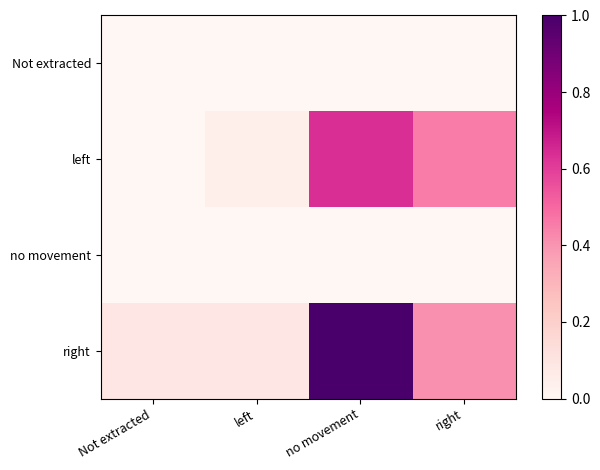

Reading right to left, list all the values displayed in this chart.

Not extracted: right=0.0	no movement=0.0	left=0.0	Not extracted=0.0
left: right=0.5	no movement=0.6	left=0.0	Not extracted=0.0
no movement: right=0.0	no movement=0.0	left=0.0	Not extracted=0.0
right: right=0.4	no movement=1.0	left=0.1	Not extracted=0.1